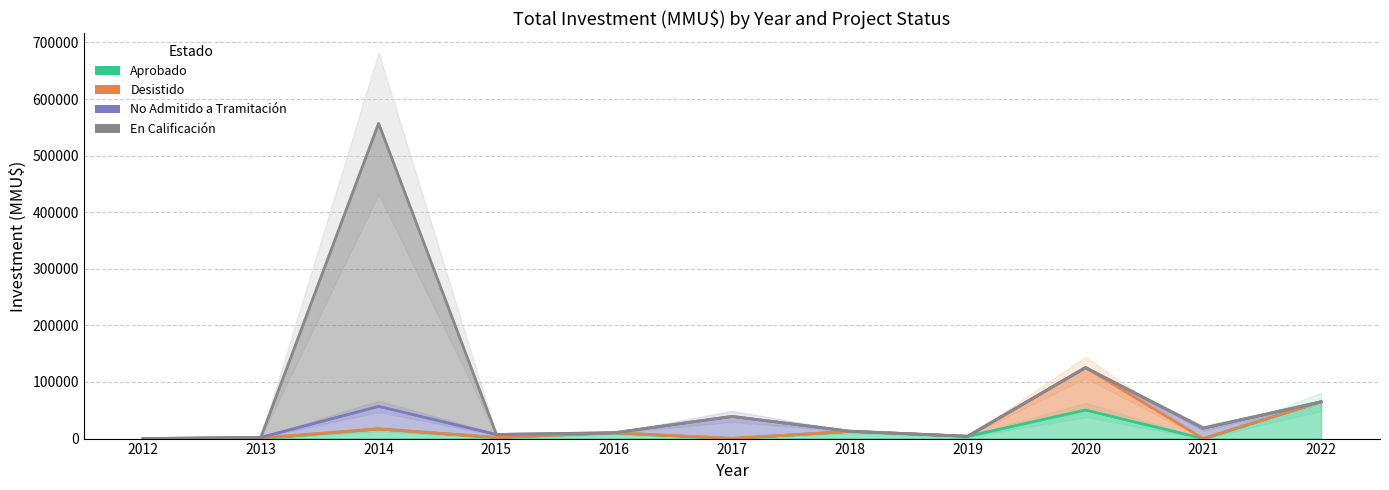

What are all the series names shown in the legend?

Aprobado, Desistido, No Admitido a Tramitación, En Calificación